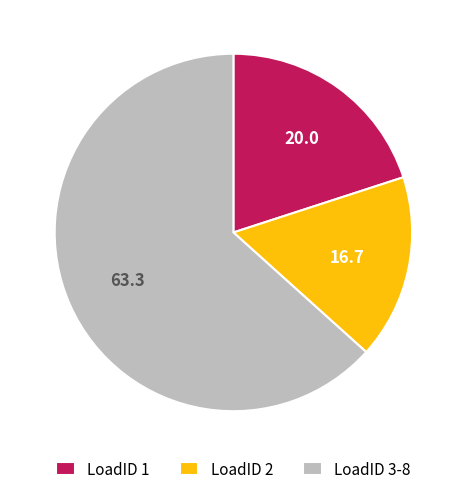

Does LoadID 1 represent more than half of the total?

No